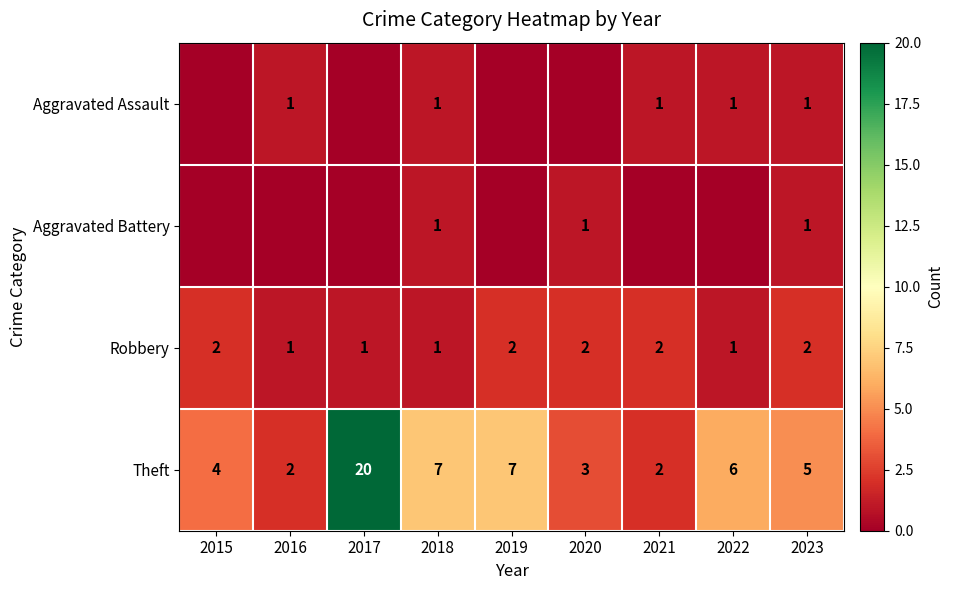

Is the value of Aggravated Assault at 2023 greater than the value of Robbery at 2015?

No